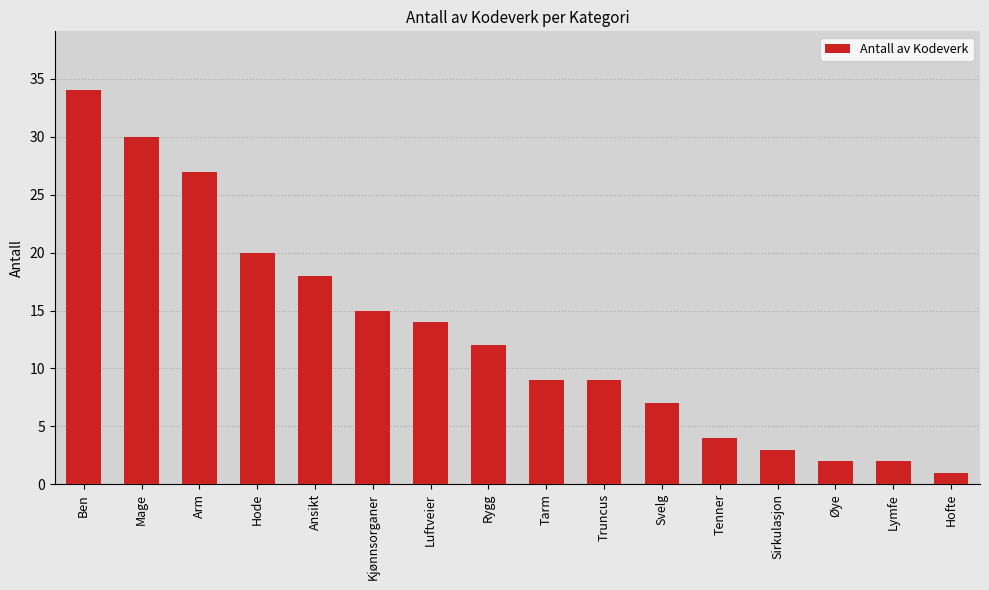

Between Øye and Rygg, which is larger?

Rygg